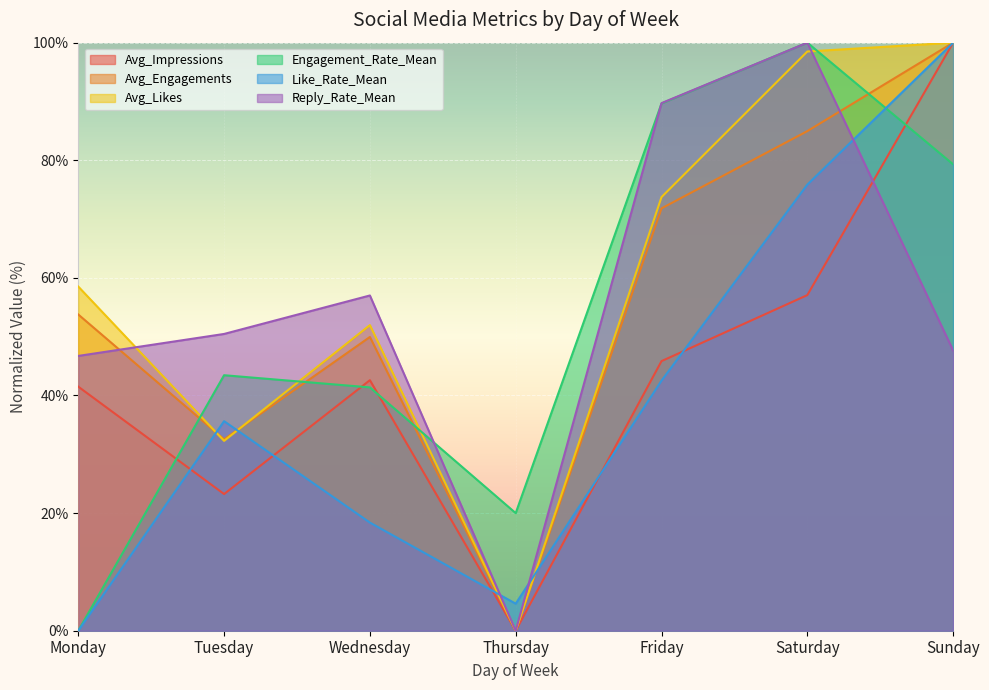

At which category does the chart reach its peak across all series?

Saturday